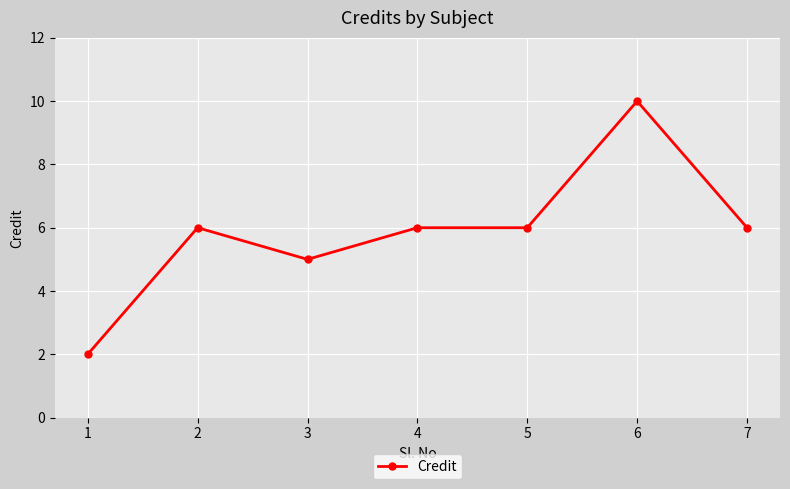

How many lines are shown in the chart?

1